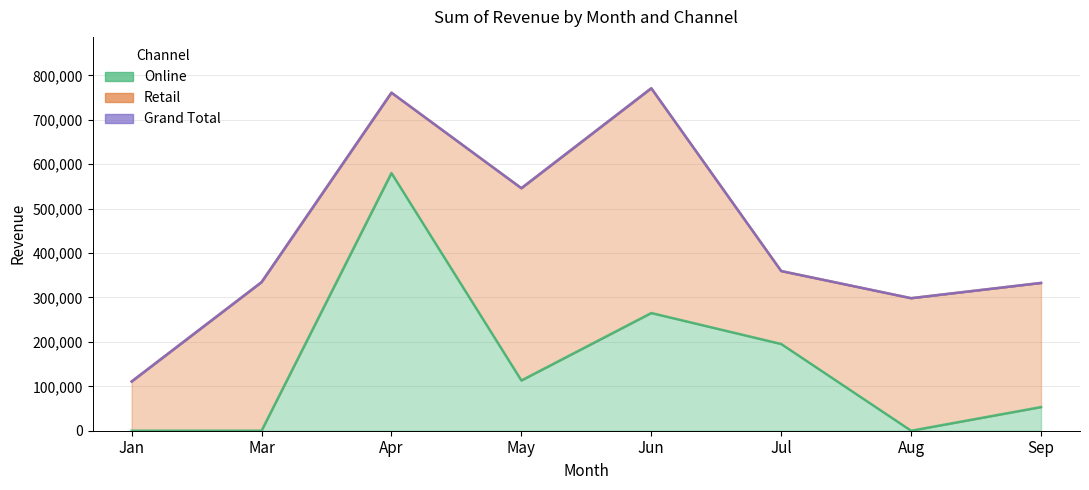

What is the total value across all series at Jan?

110823